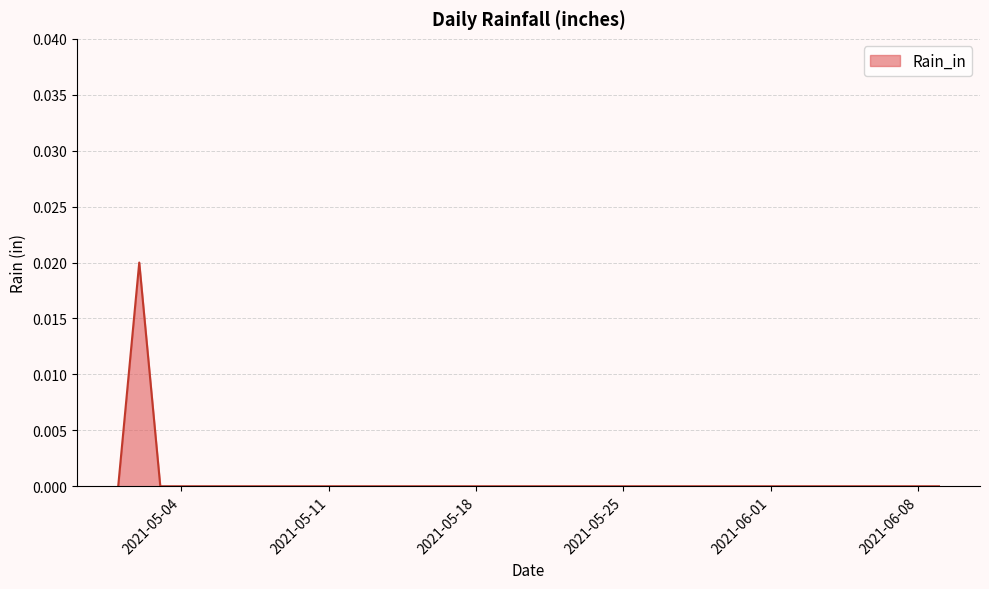

Rank the categories by value from highest to lowest.

2021-05-02, 2021-05-01, 2021-05-03, 2021-05-04, 2021-05-05, 2021-05-06, 2021-05-07, 2021-05-08, 2021-05-09, 2021-05-10, 2021-05-11, 2021-05-12, 2021-05-13, 2021-05-14, 2021-05-15, 2021-05-16, 2021-05-17, 2021-05-18, 2021-05-19, 2021-05-20, 2021-05-21, 2021-05-22, 2021-05-23, 2021-05-24, 2021-05-25, 2021-05-26, 2021-05-27, 2021-05-28, 2021-05-29, 2021-05-30, 2021-05-31, 2021-06-01, 2021-06-02, 2021-06-03, 2021-06-04, 2021-06-05, 2021-06-06, 2021-06-07, 2021-06-08, 2021-06-09